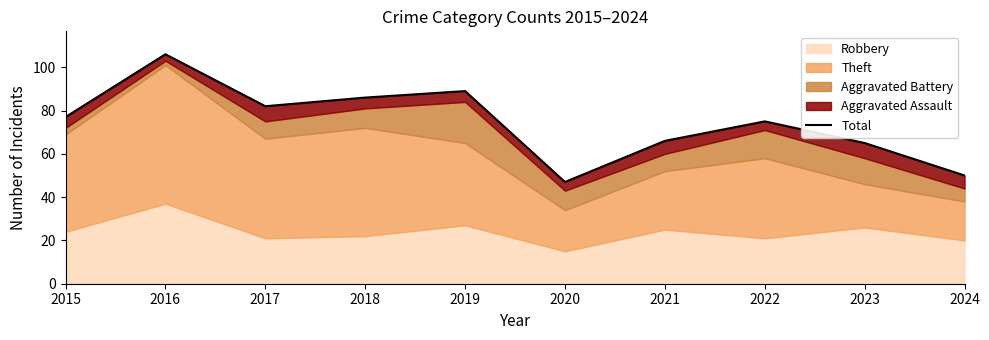

What is the ratio of the value at 2017 to the value at 2019?

0.9